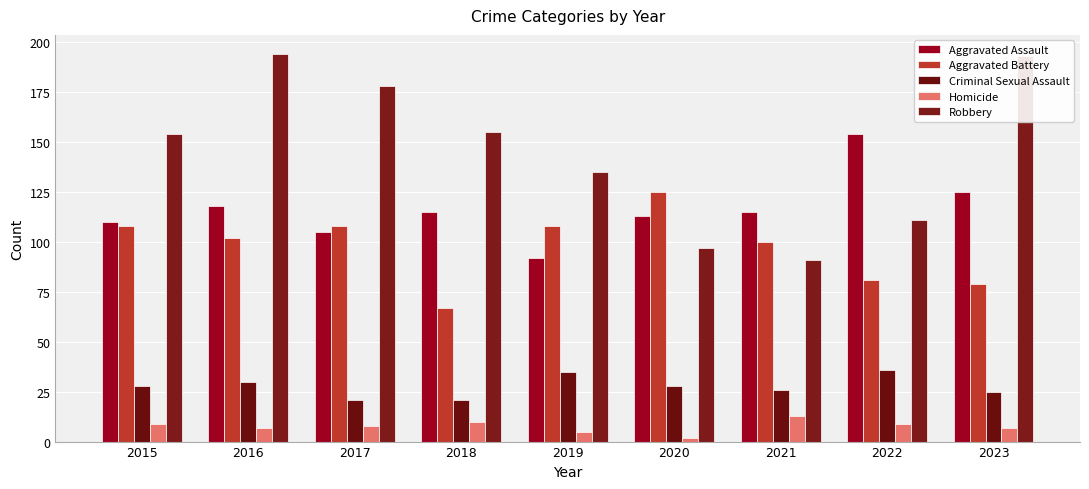

Is the value of Aggravated Assault at 2020 greater than the value of Homicide at 2018?

Yes